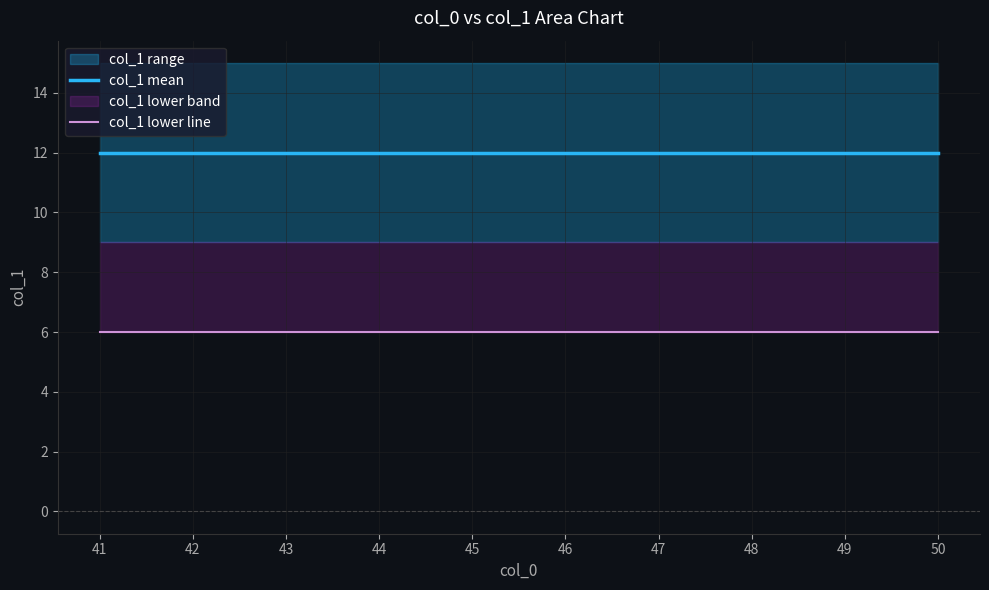

Between 47 and 41, which is larger?

47